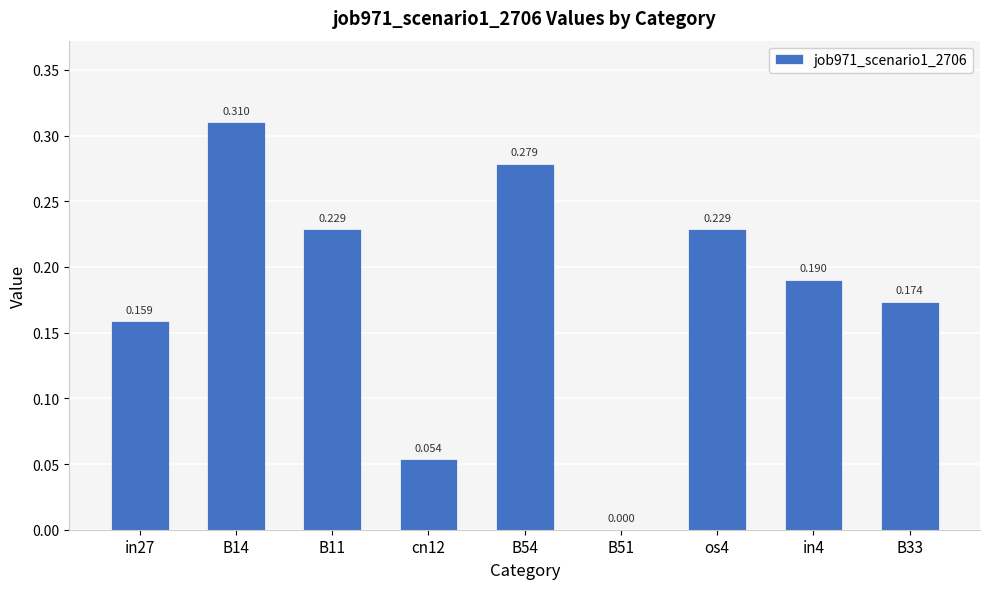

True or false: the data shows 0.1 at in27.

False